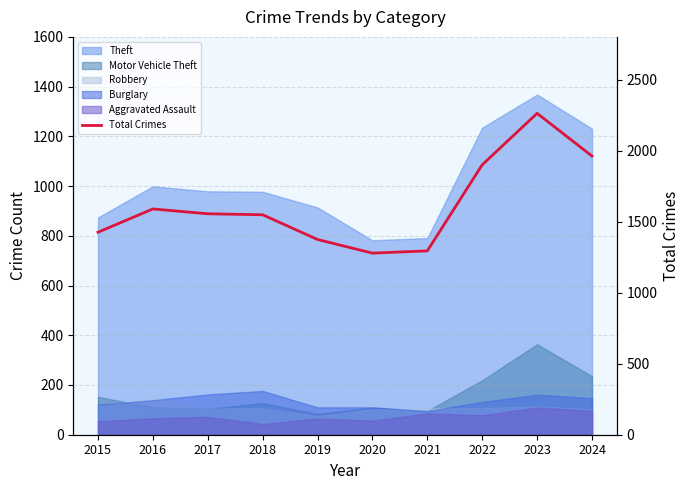

Which category has the highest value across all series?

2023